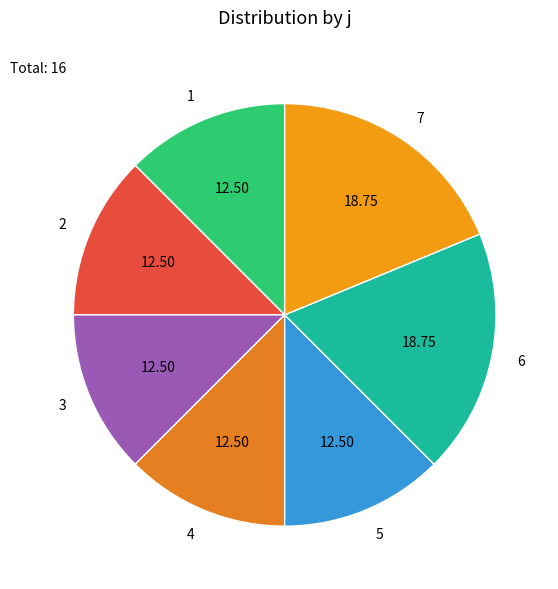

Approximately how many times larger is the value at 2 compared to 5?

1.0